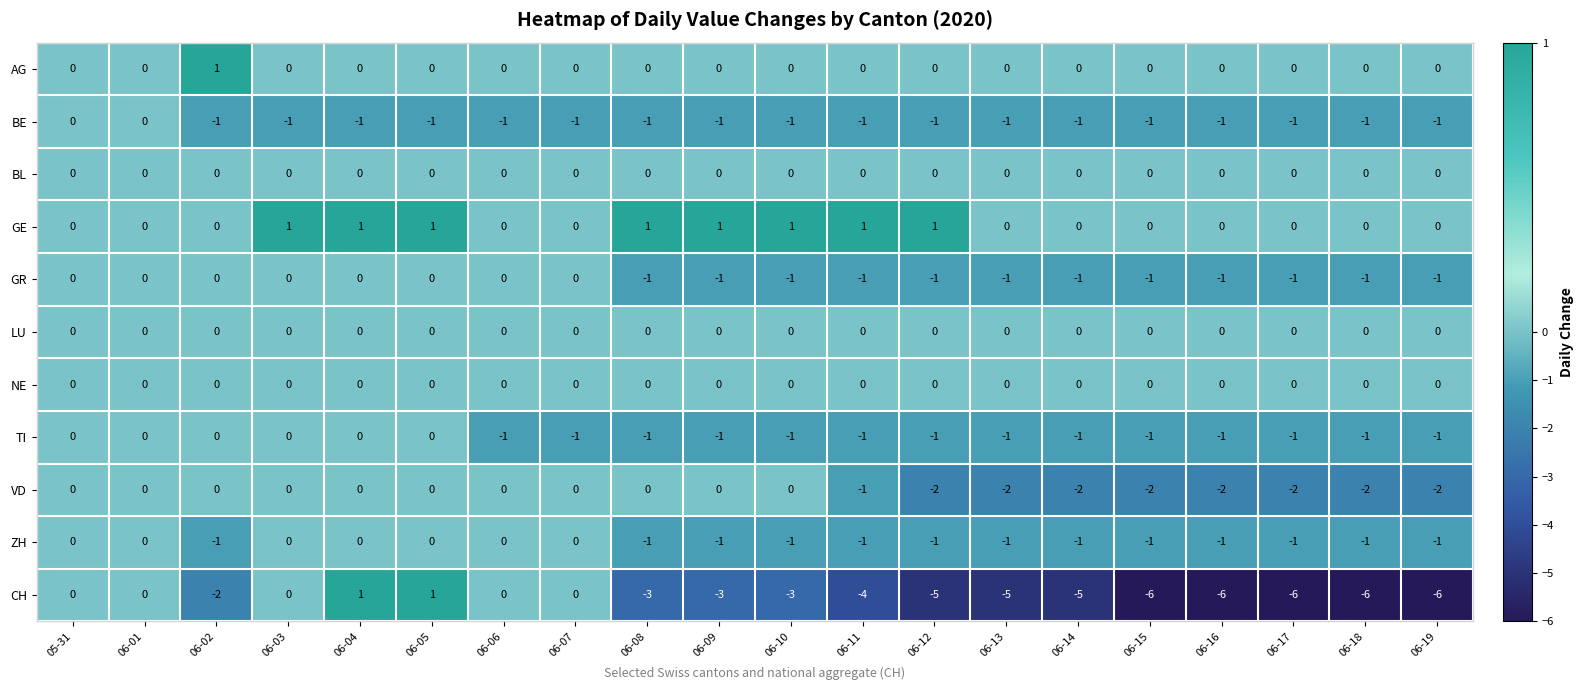

Where is VD nearest to the value -1?

06-11